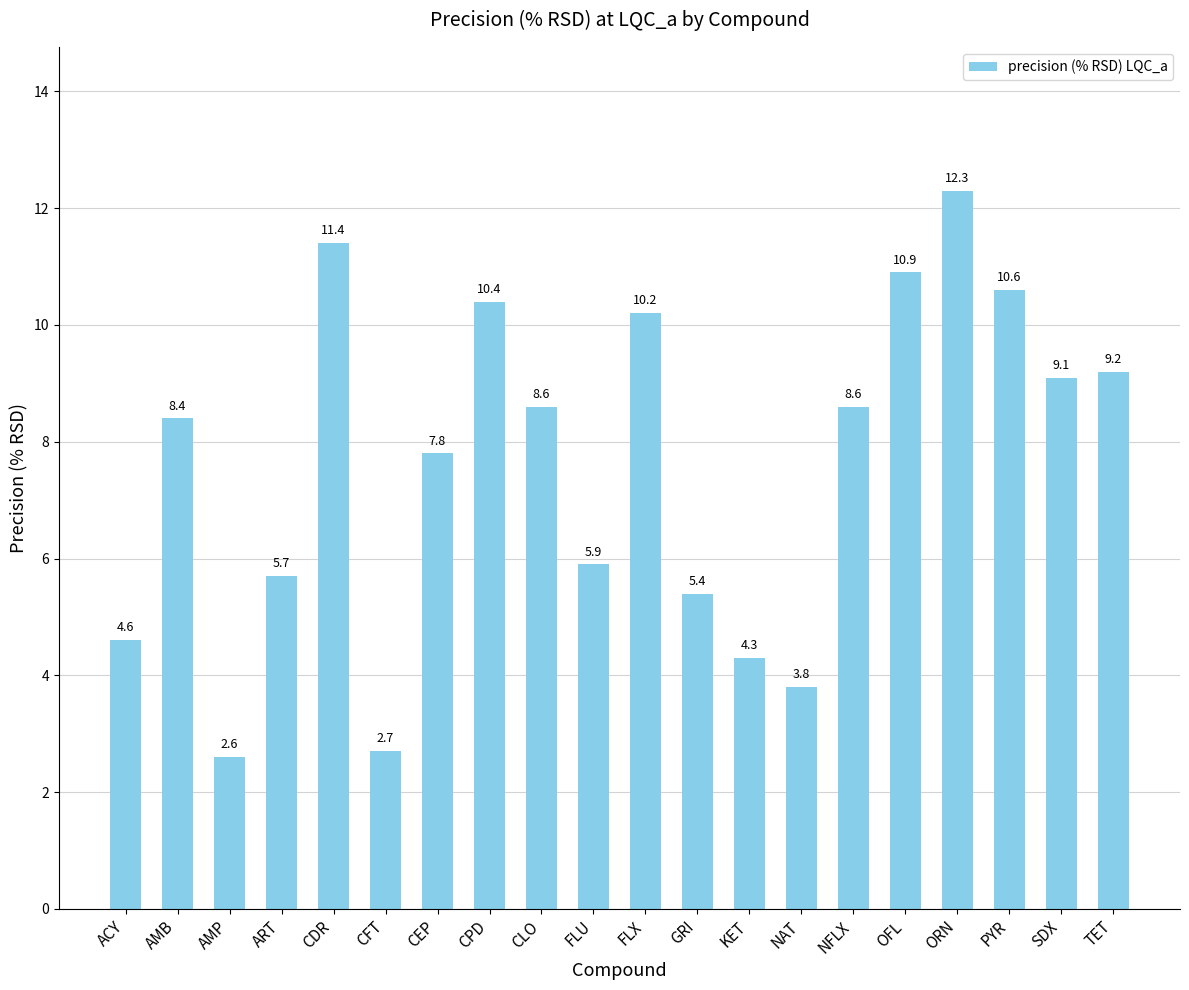

Reading left to right, list all the values displayed in this chart.

4.6	8.4	2.6	5.7	11.4	2.7	7.8	10.4	8.6	5.9	10.2	5.4	4.3	3.8	8.6	10.9	12.3	10.6	9.1	9.2